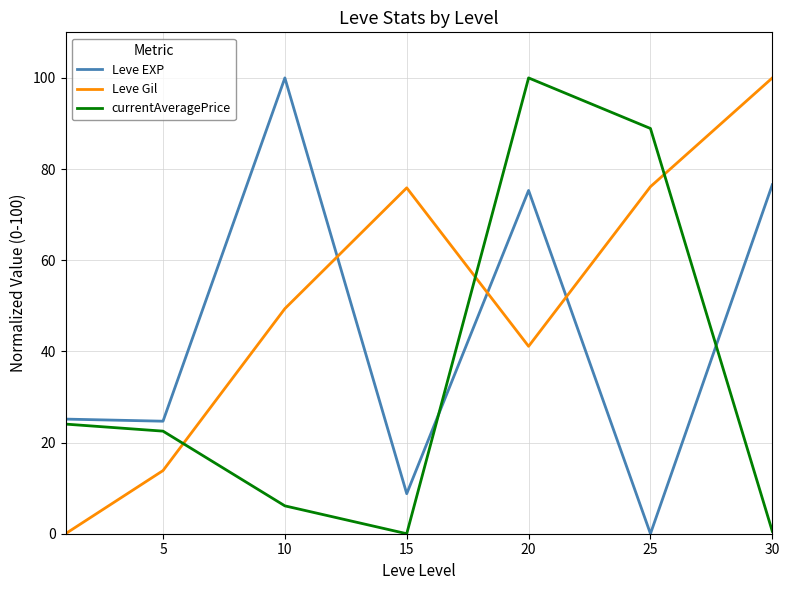

Which series has the largest total across all categories?

Leve Gil